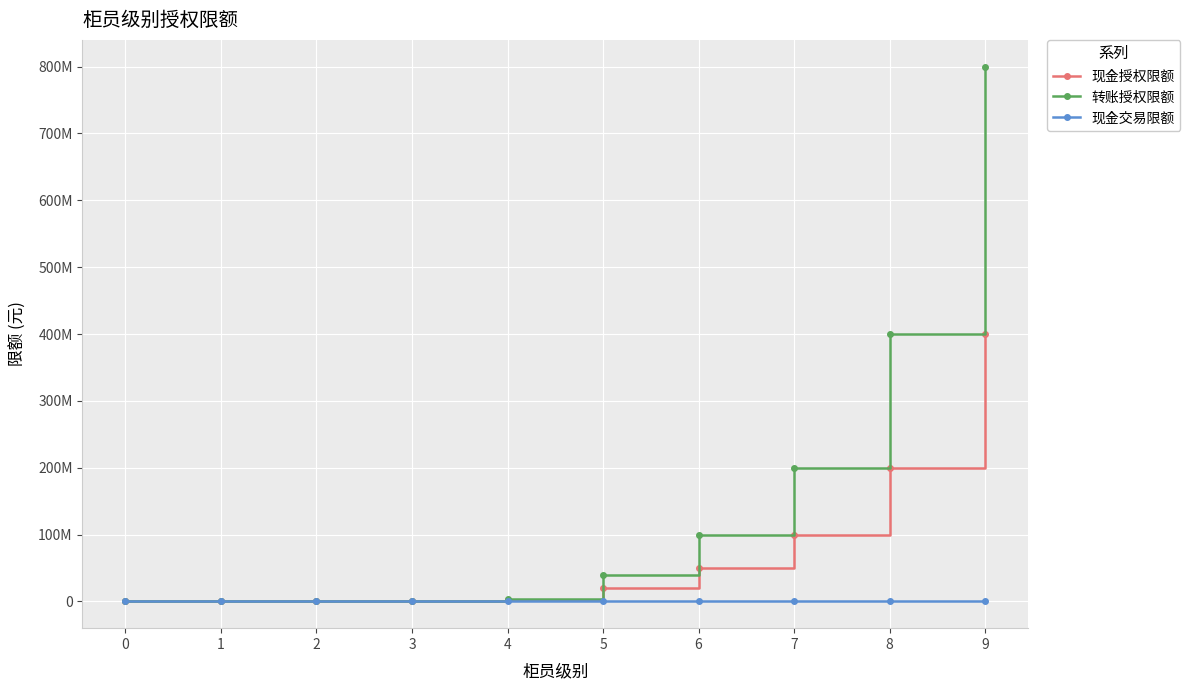

Does the chart have visible grid lines?

Yes